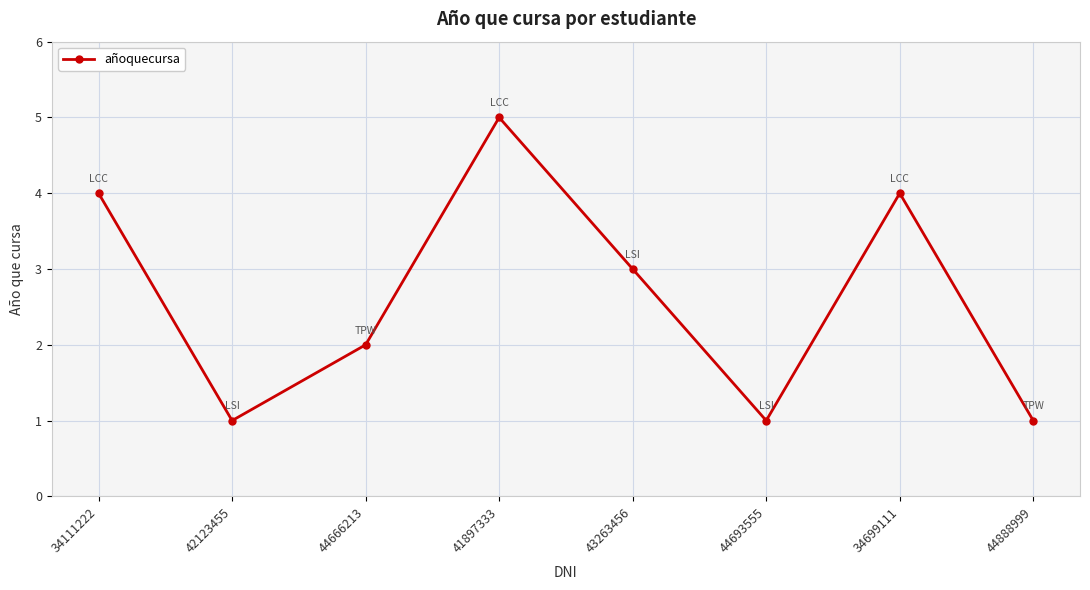

Is it true that the value at 34699111 is 2?

False